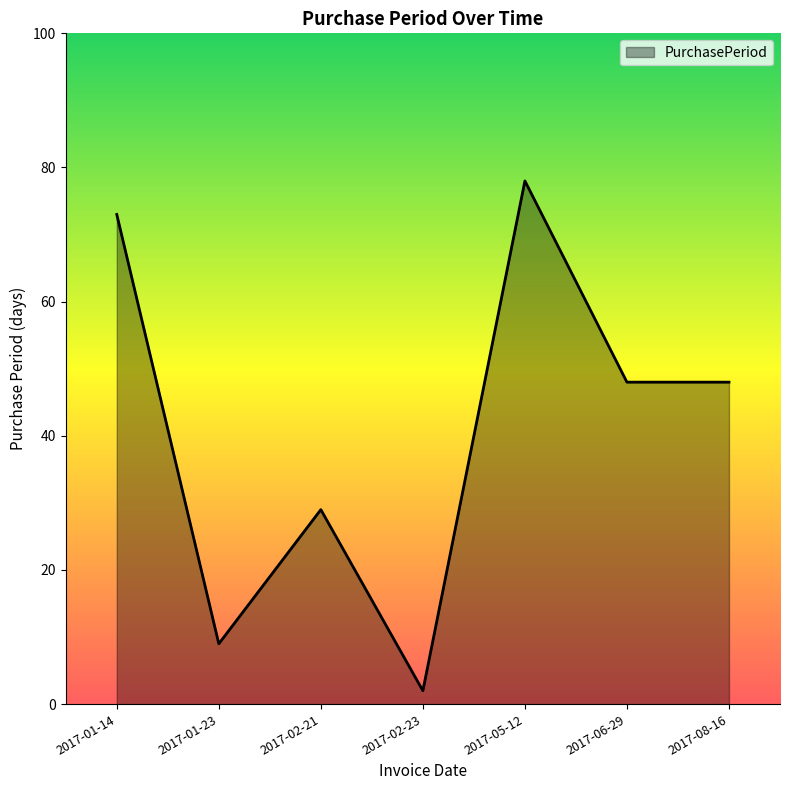

What is the difference between the values at 2017-01-23 and 2017-06-29?

39